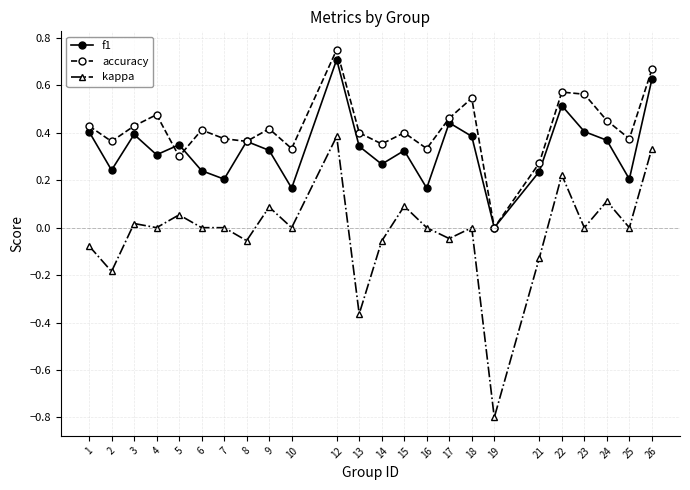

How many lines are shown in the chart?

3